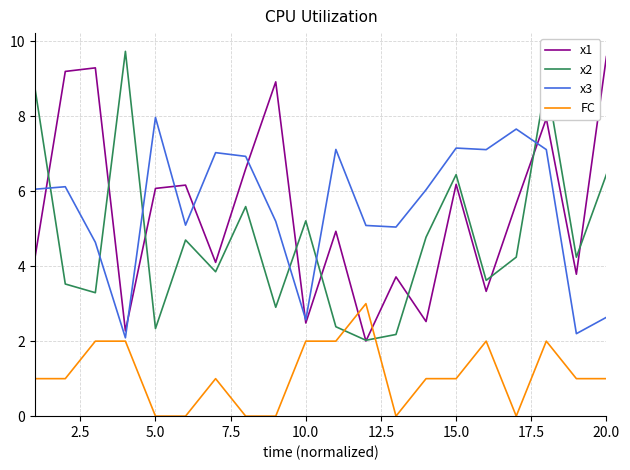

Which series ends up on top after the final intersection of x2 and FC?

x2